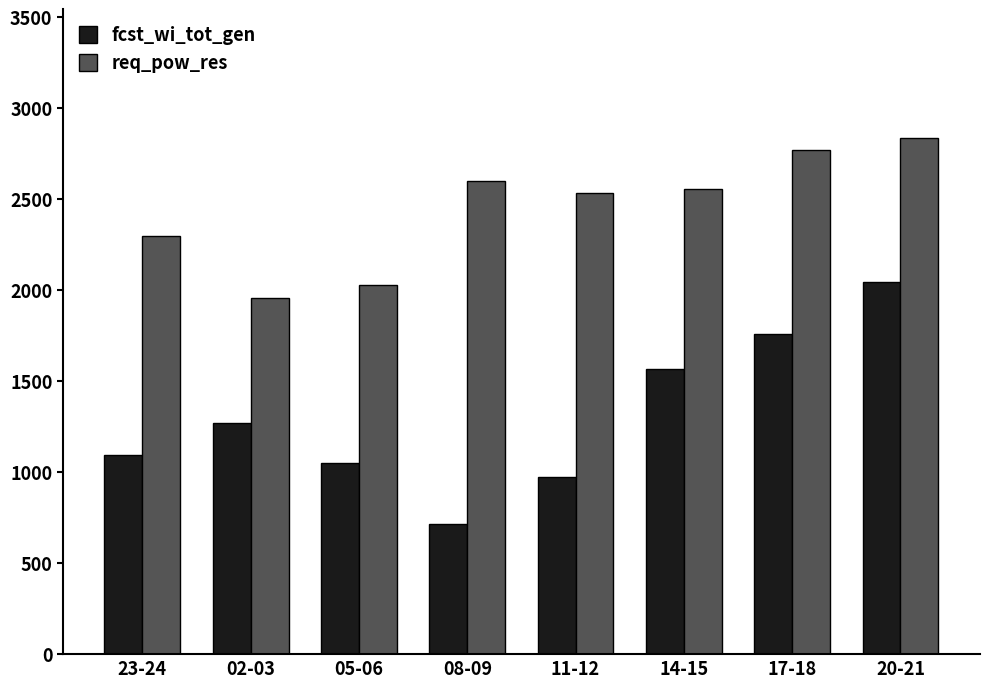

What is the label of the 6th bar from the right?

05-06